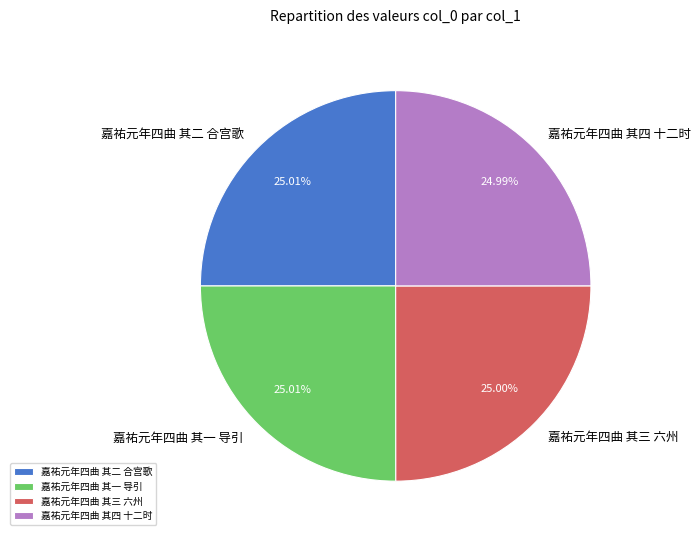

To the nearest percent, what portion does 嘉祐元年四曲 其一 导引 represent?

25%